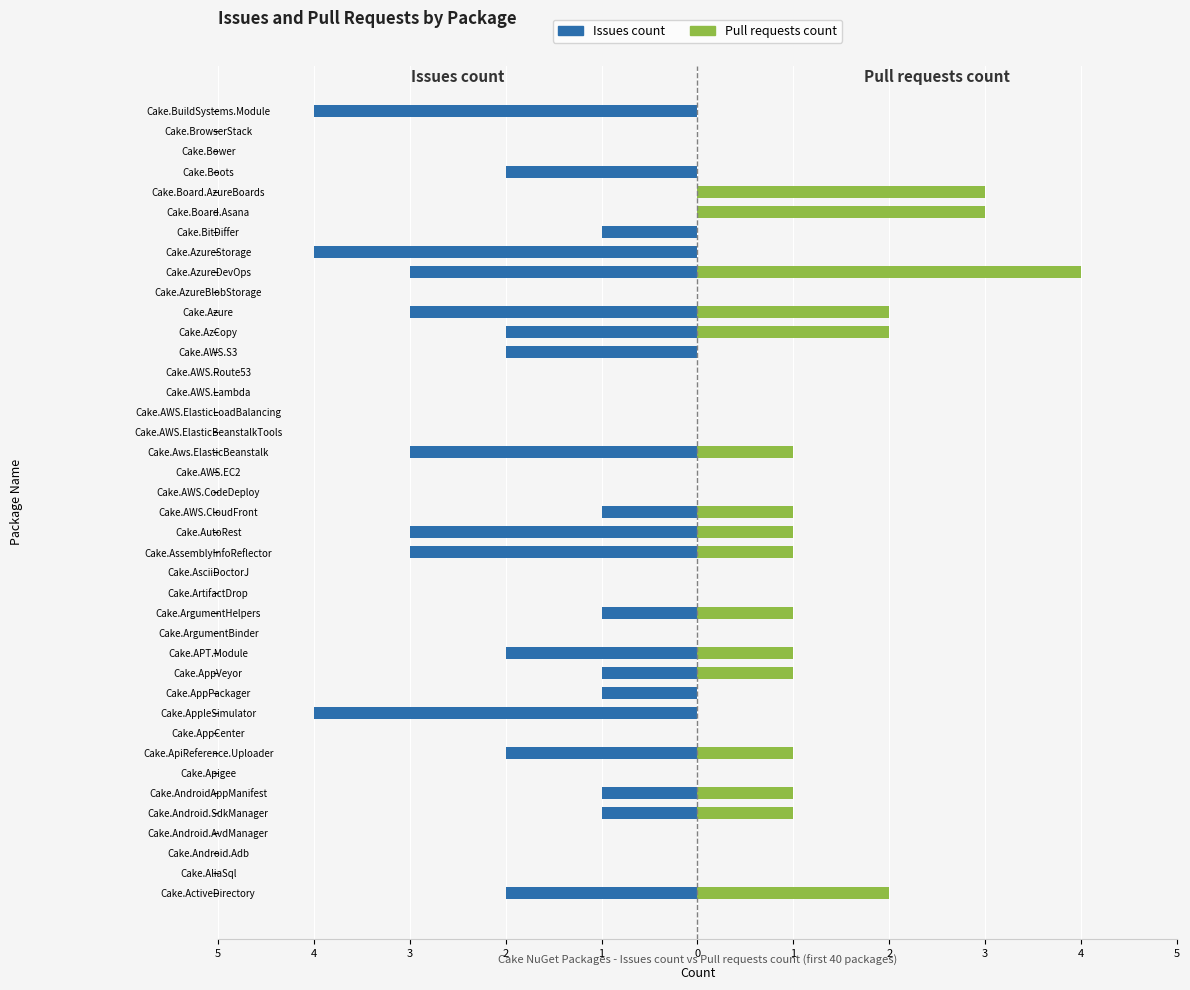

True or false: Issues count has a value of 0 at Cake.AWS.Lambda.

True